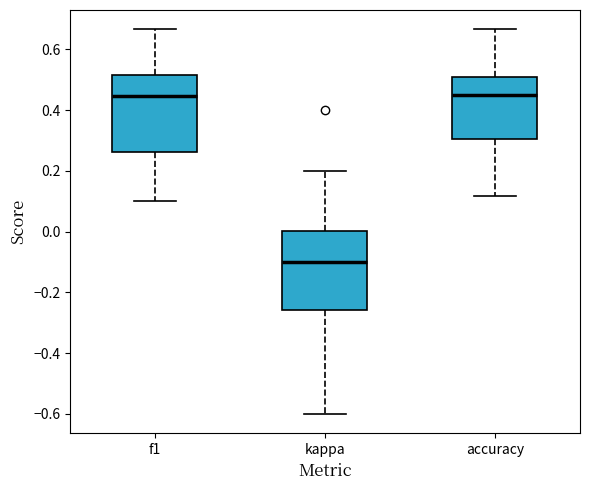

Reading left to right, read every box against the y-axis: the position of its median line, the range the box covers, and the ends of its whiskers. The values are not printed on the chart, so give them approximately, as read against the axis.

f1: median 0.44, box 0.26 to 0.52, whiskers 0.10 to 0.66
kappa: median -0.10, box -0.26 to 0.00, whiskers -0.60 to 0.20
accuracy: median 0.44, box 0.30 to 0.50, whiskers 0.12 to 0.66